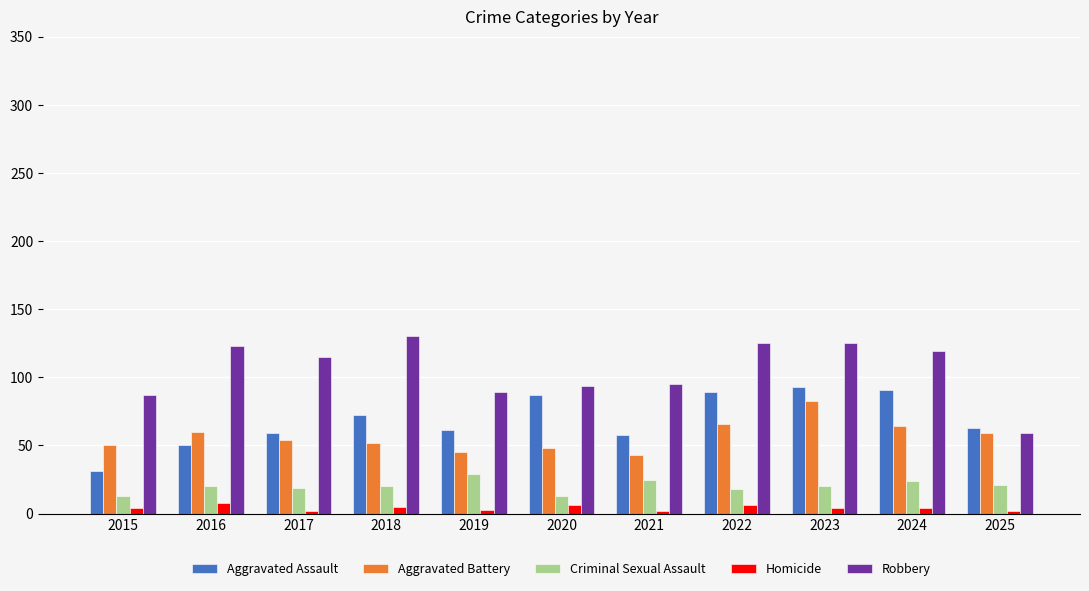

At which label does Aggravated Battery first exceed 54?

2016